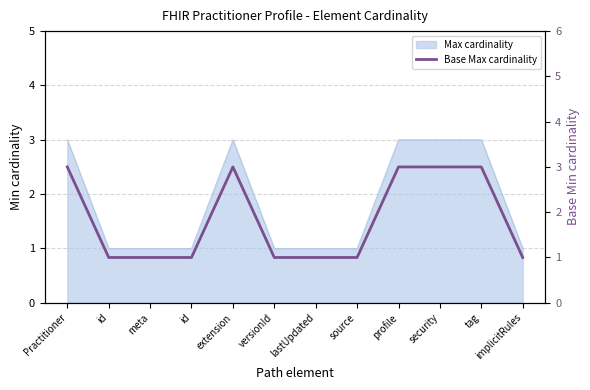

Reading left to right, transcribe all the data shown in this chart.

3	1	1	1	3	1	1	1	3	3	3	1